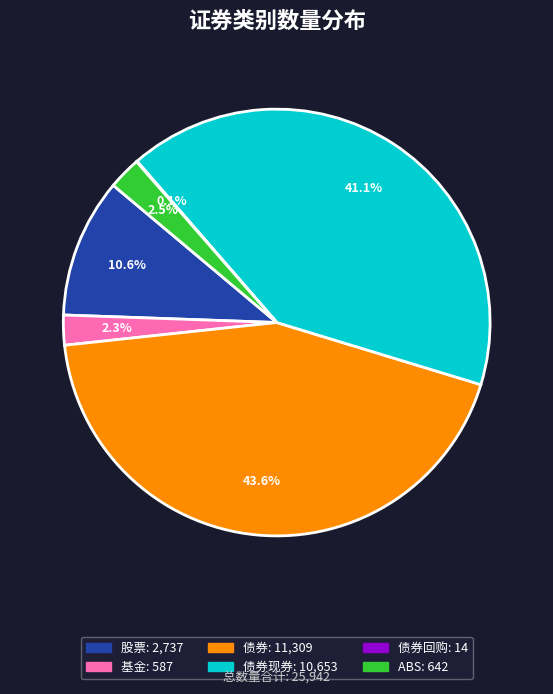

Is there any slice that represents more than half of the pie?

No